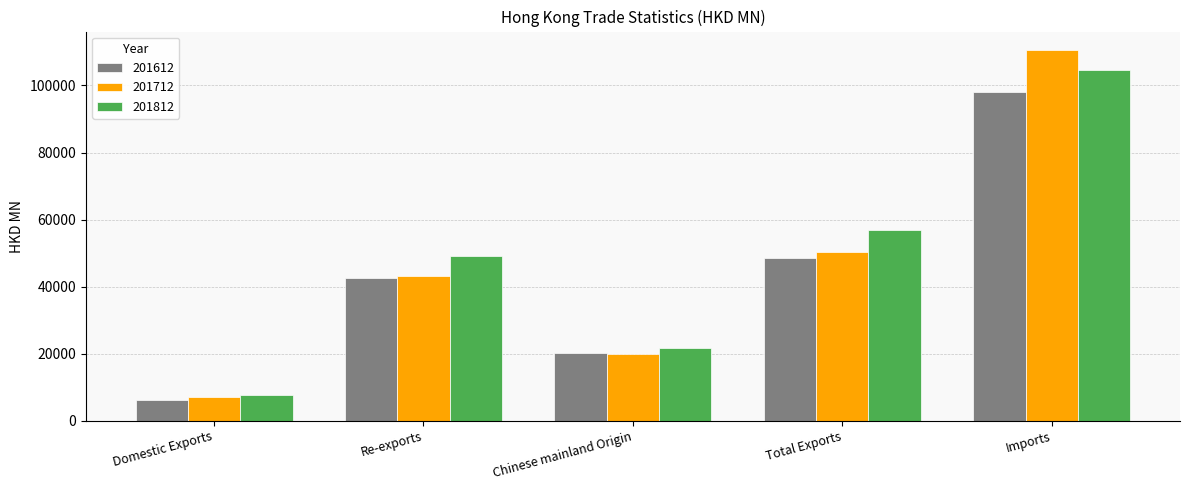

Is the value of 201612 at Re-exports greater than the value of 201712 at Total Exports?

No